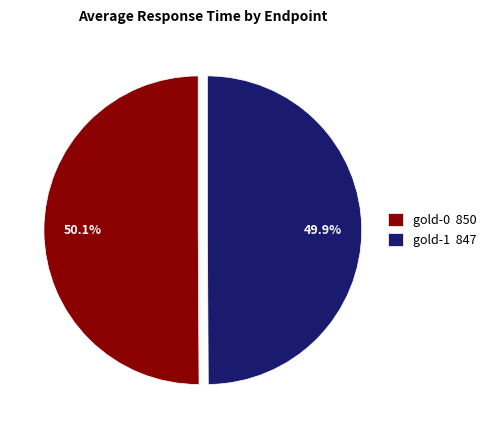

What percentage is the gold-1 slice, to the nearest percent?

50%